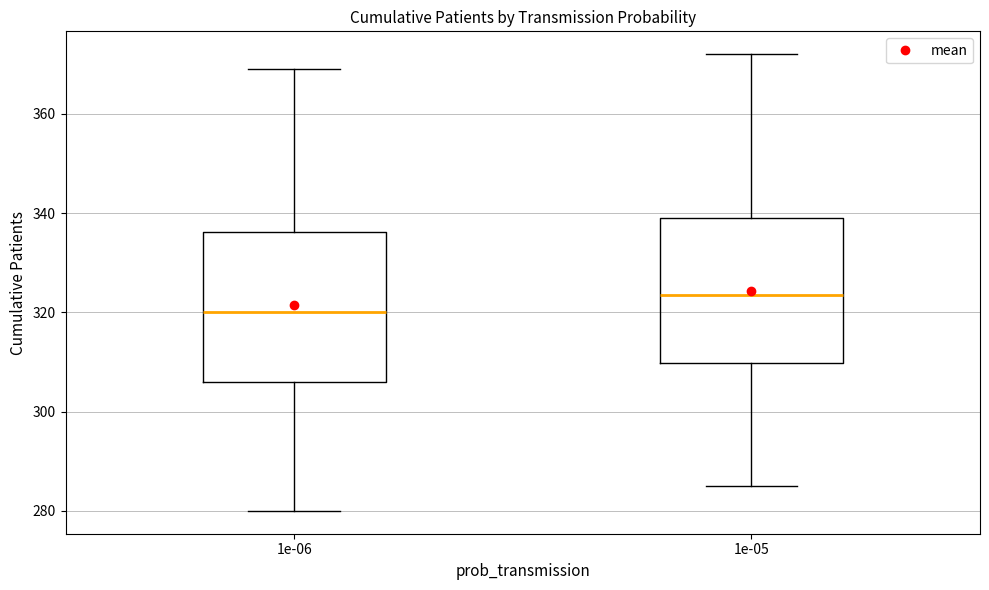

Reading left to right, read every box against the y-axis: the position of its median line, the range the box covers, and the ends of its whiskers. The values are not printed on the chart, so give them approximately, as read against the axis.

1e-06: median 320, box 306 to 336, whiskers 280 to 370
1e-05: median 324, box 310 to 340, whiskers 286 to 372